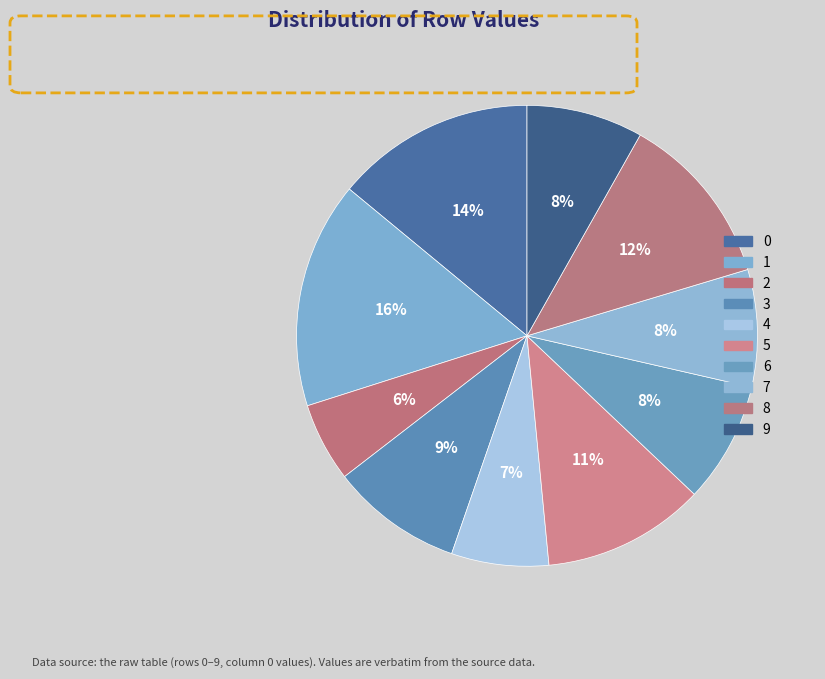

To the nearest percent, what percentage of the pie is 3?

9%